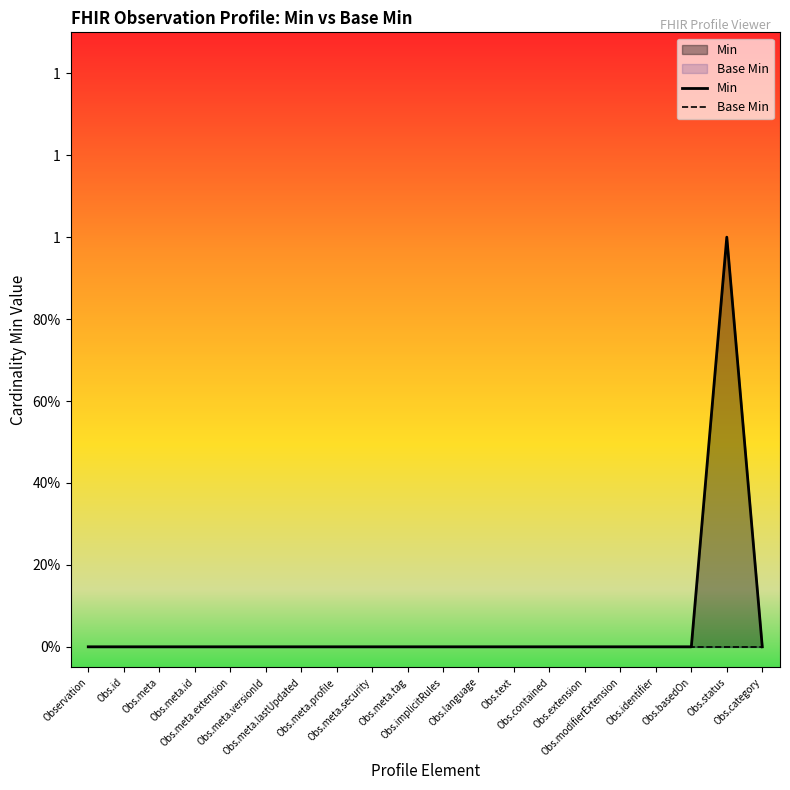

Reading left to right, what are all the values shown in this chart?

Min: Observation=0	Obs.id=0	Obs.meta=0	Obs.meta.id=0	Obs.meta.extension=0	Obs.meta.versionId=0	Obs.meta.lastUpdated=0	Obs.meta.profile=0	Obs.meta.security=0	Obs.meta.tag=0	Obs.implicitRules=0	Obs.language=0	Obs.text=0	Obs.contained=0	Obs.extension=0	Obs.modifierExtension=0	Obs.identifier=0	Obs.basedOn=0	Obs.status=1	Obs.category=0
Base Min: Observation=0	Obs.id=0	Obs.meta=0	Obs.meta.id=0	Obs.meta.extension=0	Obs.meta.versionId=0	Obs.meta.lastUpdated=0	Obs.meta.profile=0	Obs.meta.security=0	Obs.meta.tag=0	Obs.implicitRules=0	Obs.language=0	Obs.text=0	Obs.contained=0	Obs.extension=0	Obs.modifierExtension=0	Obs.identifier=0	Obs.basedOn=0	Obs.status=0	Obs.category=0